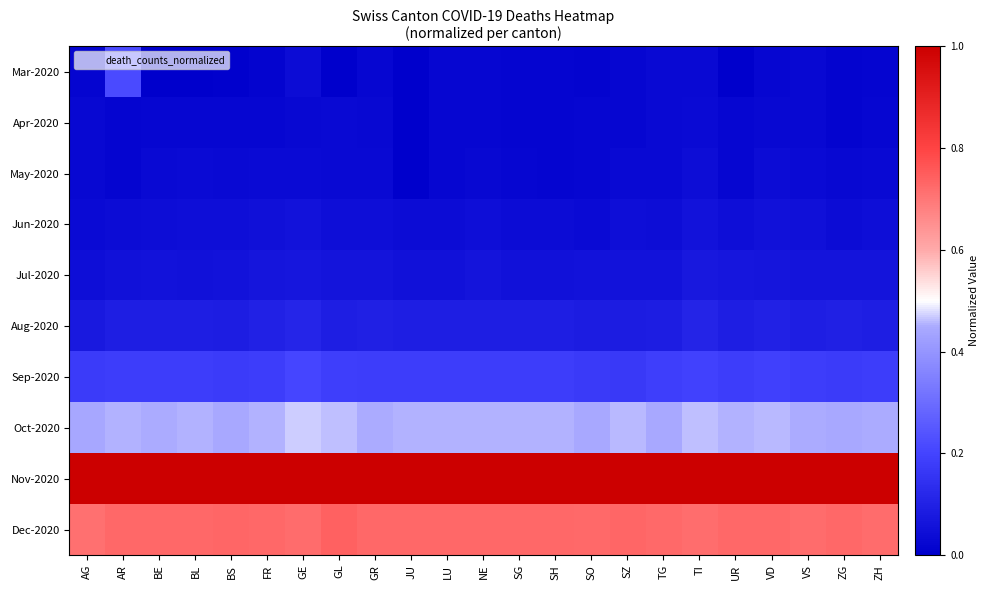

Which category has the highest value across all series?

AG